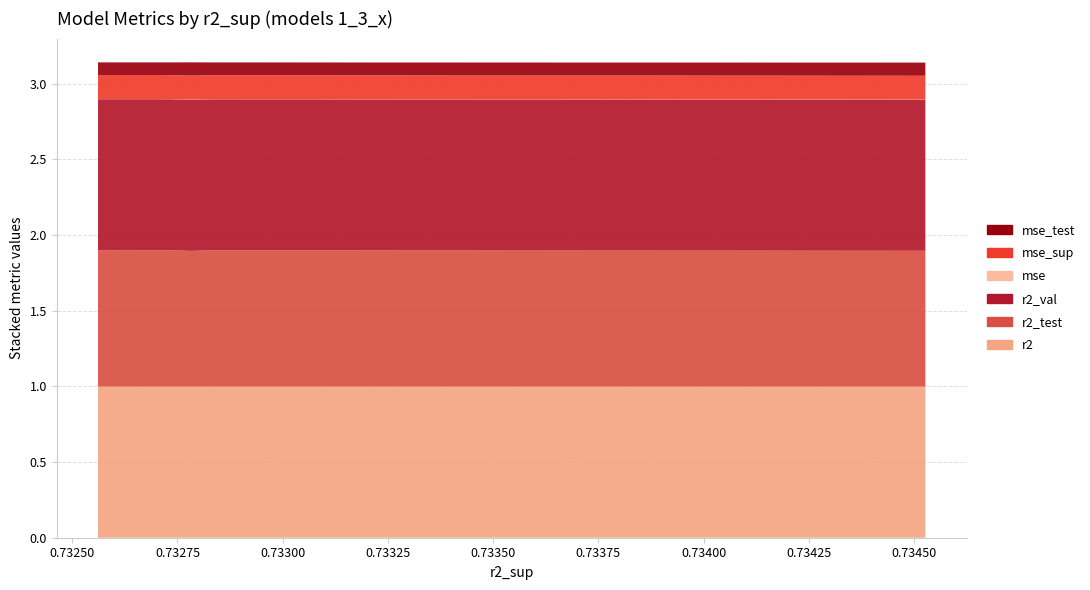

Reading left to right, extract all data points from this chart.

r2: 1.0	1.0	1.0	1.0	1.0	1.0	1.0	1.0	1.0	1.0
r2_test: 0.9	0.9	0.9	0.9	0.9	0.9	0.9	0.9	0.9	0.9
r2_val: 1.0	1.0	1.0	1.0	1.0	1.0	1.0	1.0	1.0	1.0
mse: 0.0	0.0	0.0	0.0	0.0	0.0	0.0	0.0	0.0	0.0
mse_sup: 0.2	0.2	0.2	0.2	0.2	0.2	0.2	0.2	0.2	0.2
mse_test: 0.1	0.1	0.1	0.1	0.1	0.1	0.1	0.1	0.1	0.1